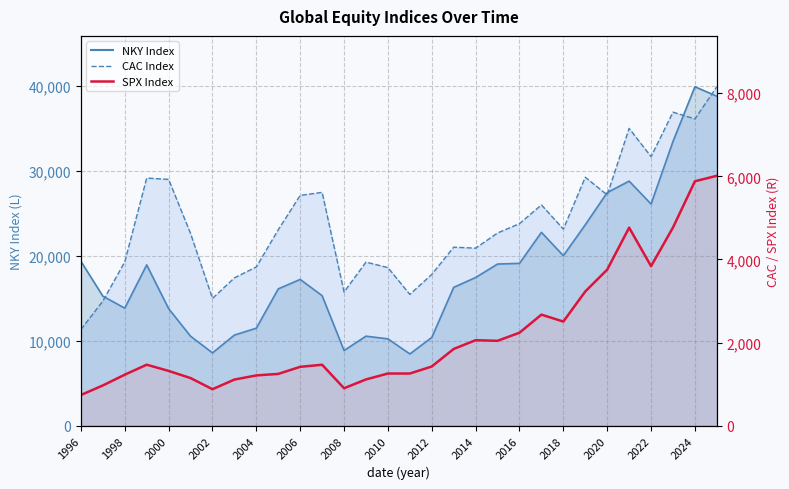

Rank the series at 2016 from lowest to highest value.

SPX Index, CAC Index, NKY Index